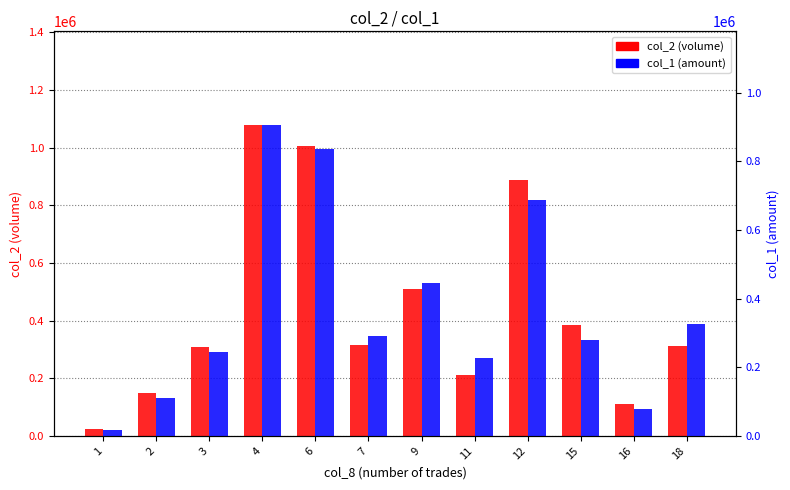

Between 12 and 15, which series saw the biggest shift?

col_2 (volume)